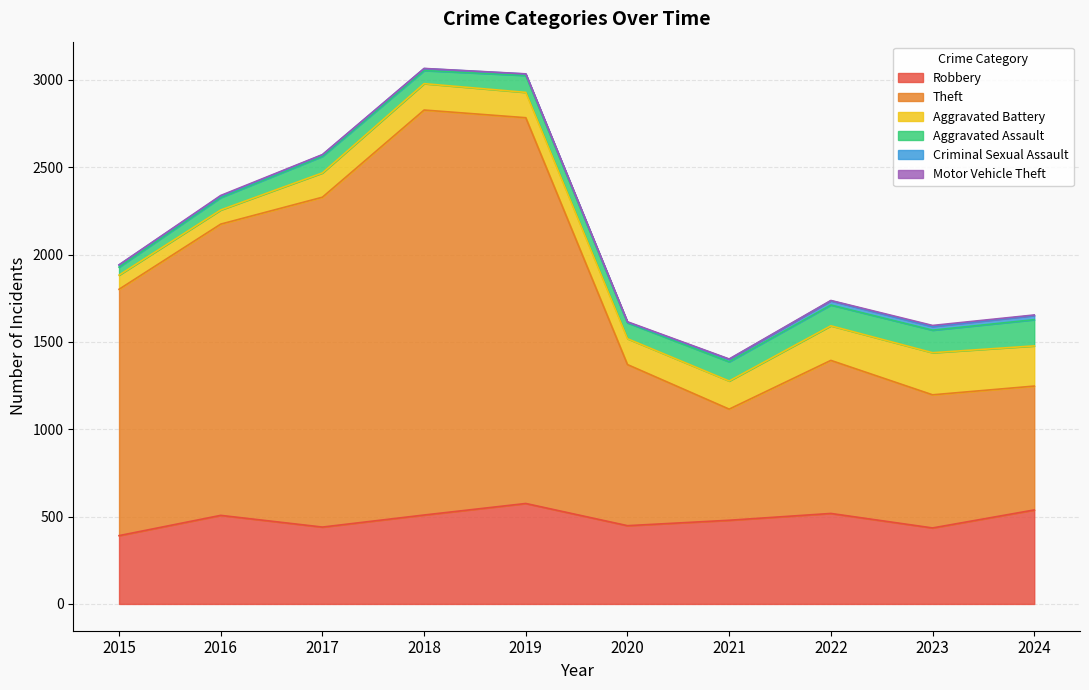

Between 2020 and 2023, which is larger?

2020